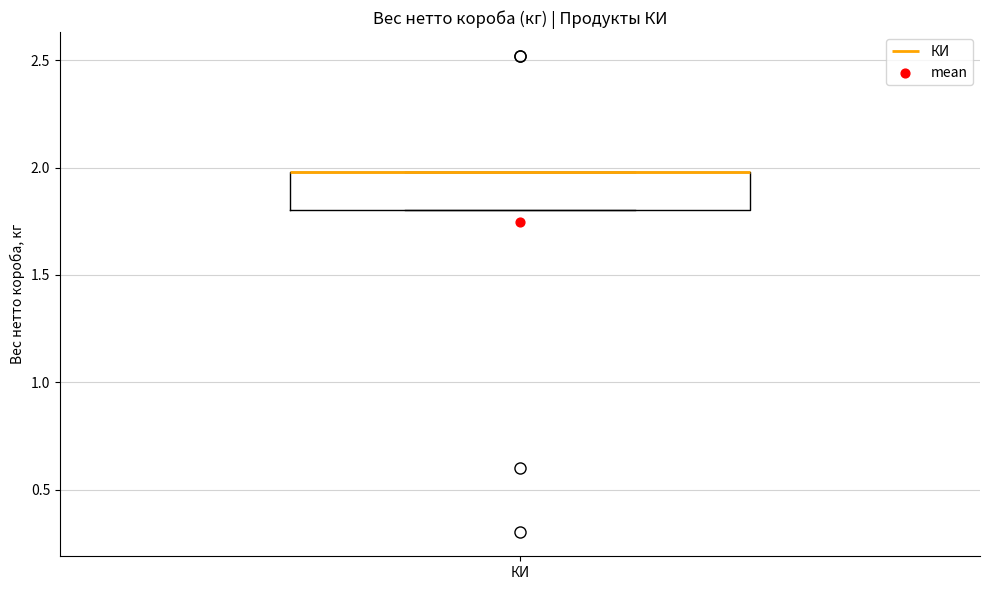

Read this box plot against the y-axis: the position of the median line, the range covered by the box, and the ends of both whiskers. The values are not printed on the chart, so give them approximately, as read against the axis.

median 2.0 (drawn on the box's upper edge), box 1.8 to 2.0, whiskers 1.8 to 2.0